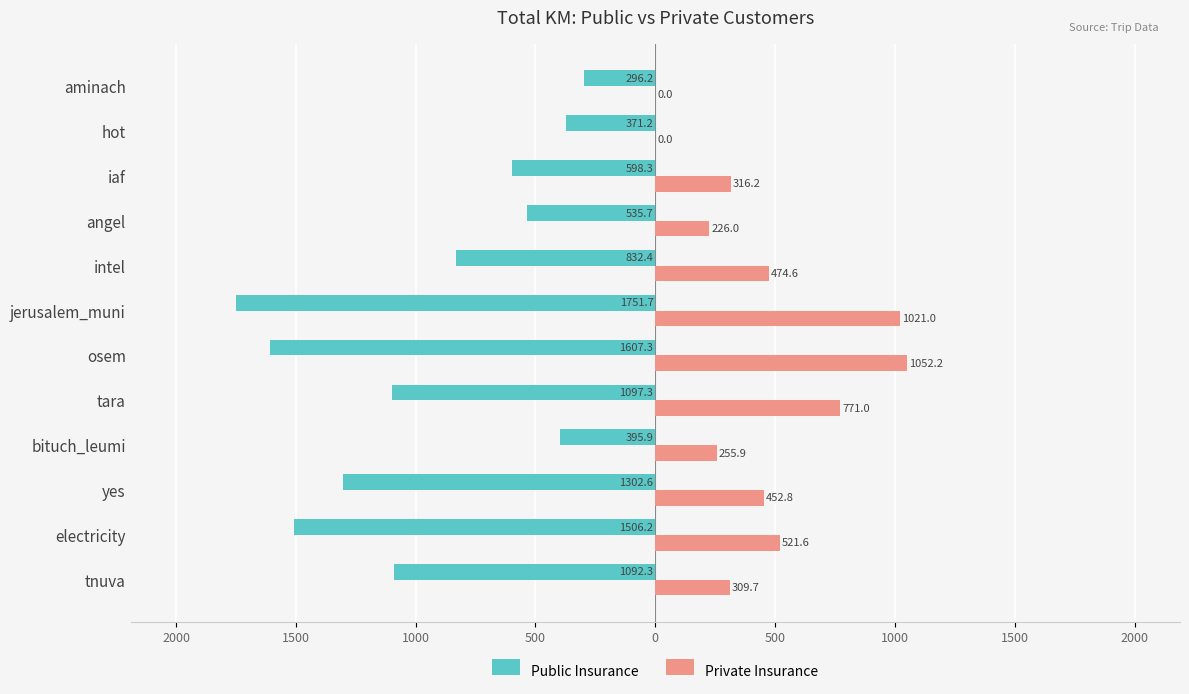

Reading left to right, list all the values displayed in this chart.

Public Insurance: -1092.3	-1506.2	-1302.6	-395.9	-1097.3	-1607.3	-1751.7	-832.4	-535.7	-598.3	-371.2	-296.2
Private Insurance: 309.7	521.6	452.8	255.9	771.0	1052.2	1021.0	474.6	226.0	316.2	0.0	0.0